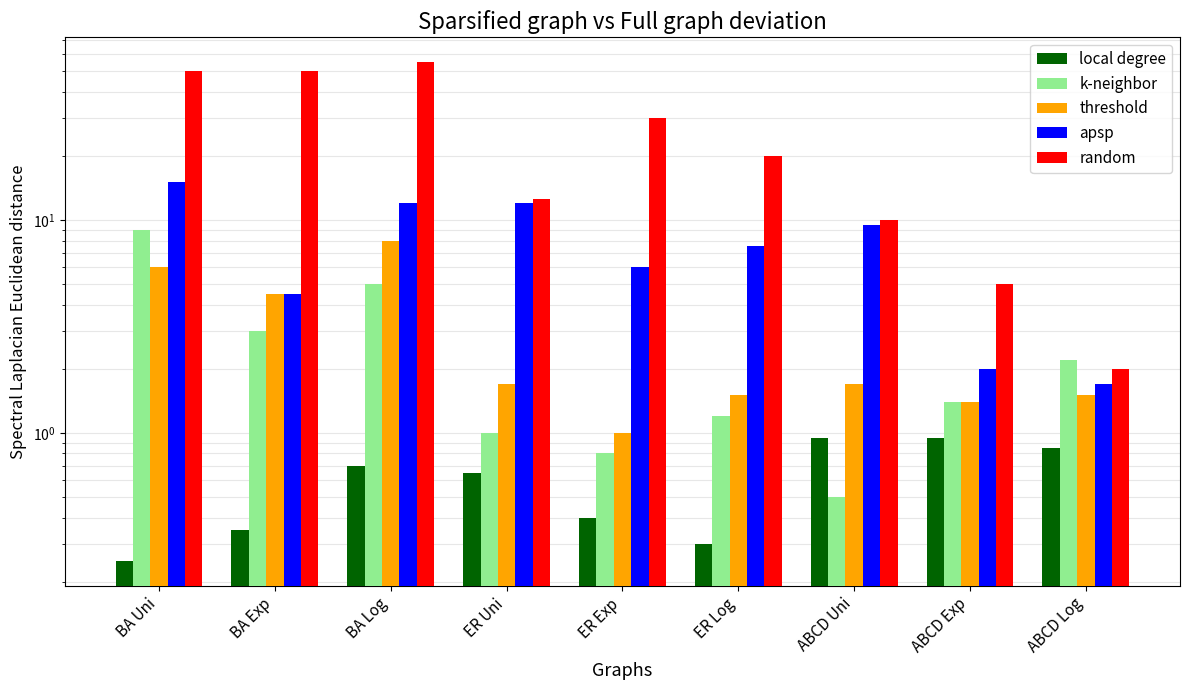

What is the difference between the random values at ABCD Log and BA Log?

53.0